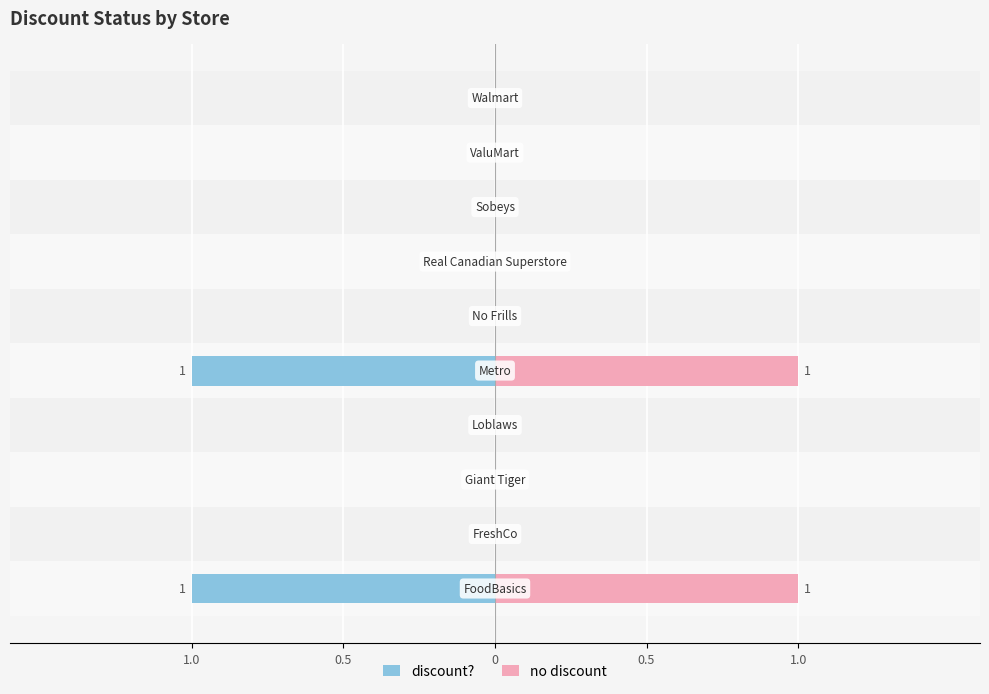

Rank the series by their average value, from highest to lowest.

no discount, discount?